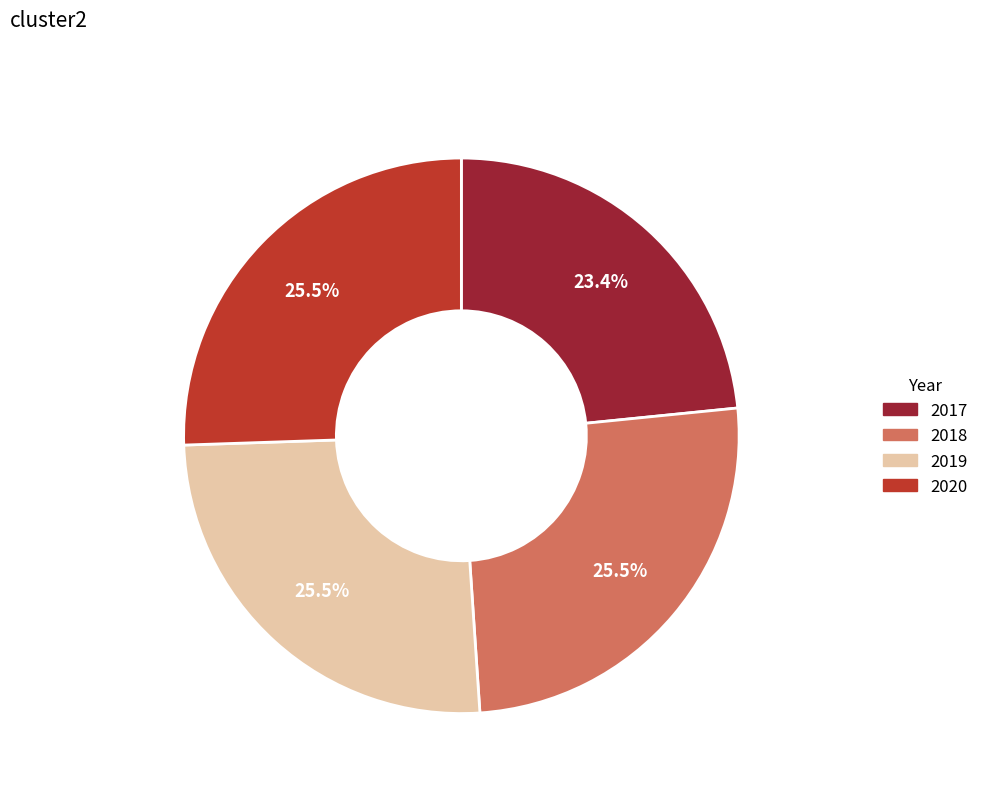

To the nearest percent, what is the difference between the 2017 and 2020 slice percentages?

2%